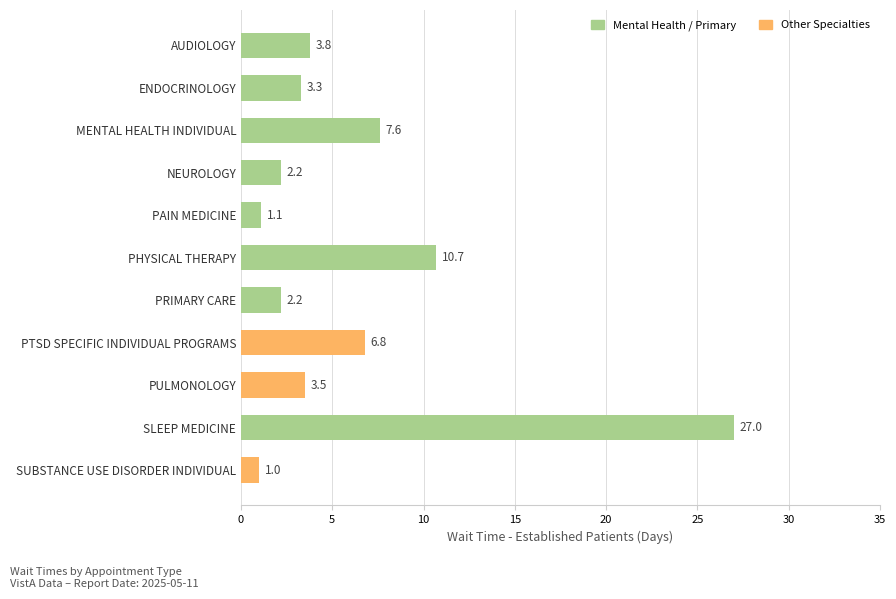

Is it true that the value at PTSD SPECIFIC INDIVIDUAL PROGRAMS is 1.8?

False